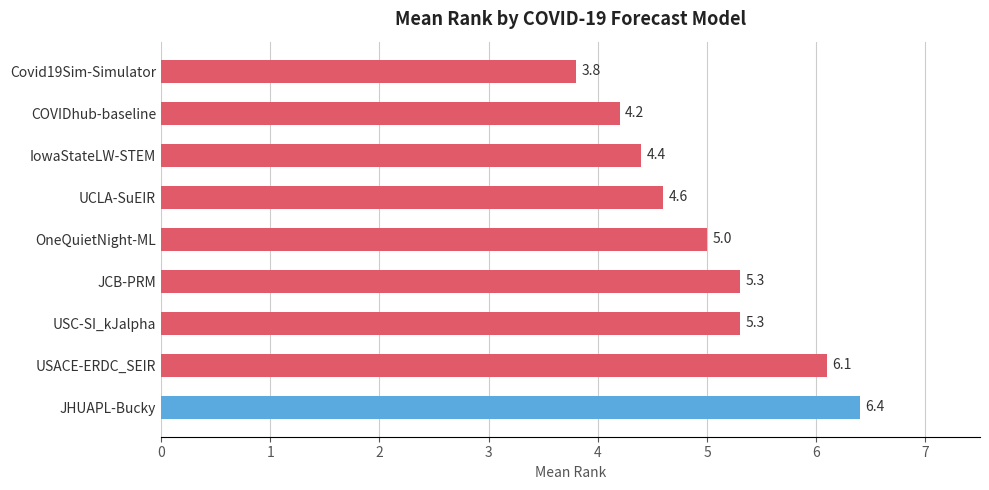

Which category has the highest value across all series?

JHUAPL-Bucky